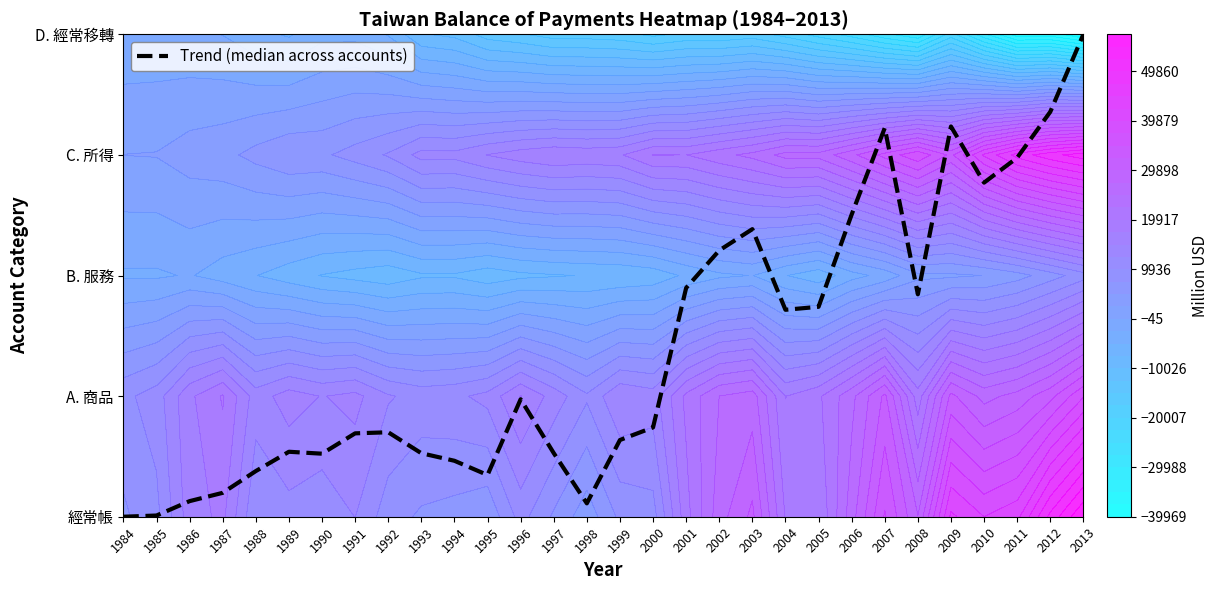

What is the change in value from 1992 to 2009?

+2.5